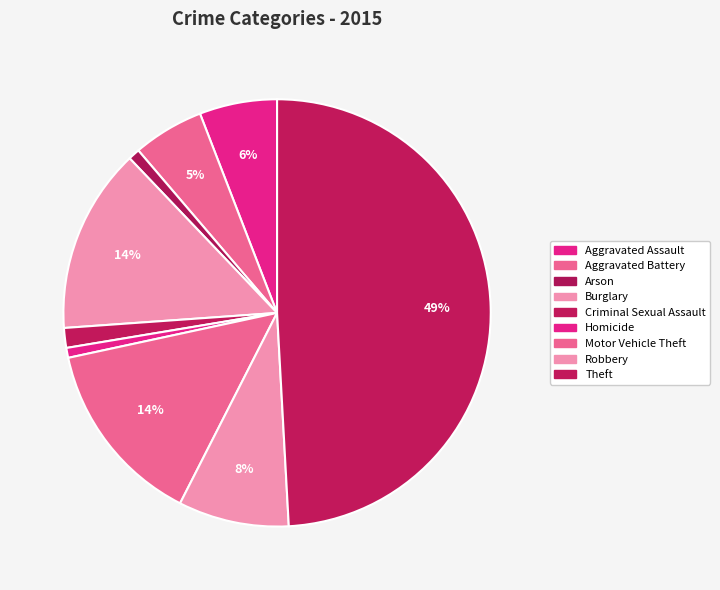

True or false: Motor Vehicle Theft accounts for 27% of the total.

False